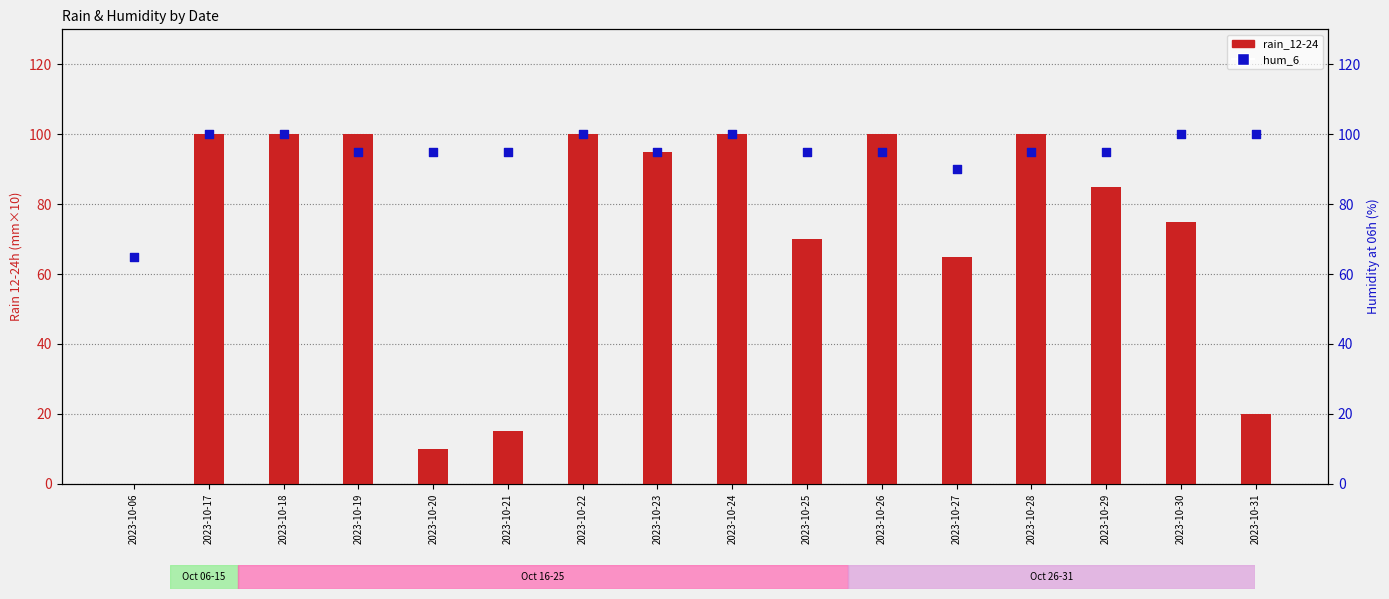

What are all the series names shown in the legend?

rain_12-24, hum_6